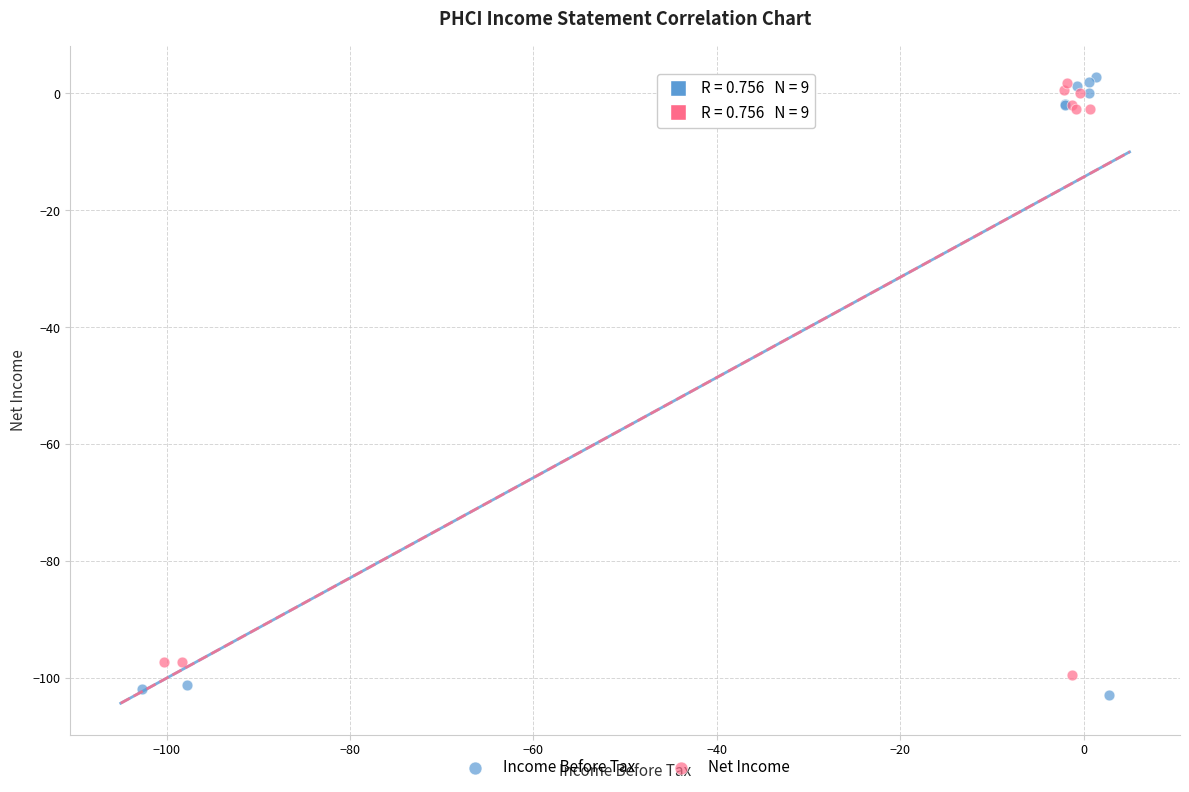

Which series has the widest spread of Y values?

Income Before Tax